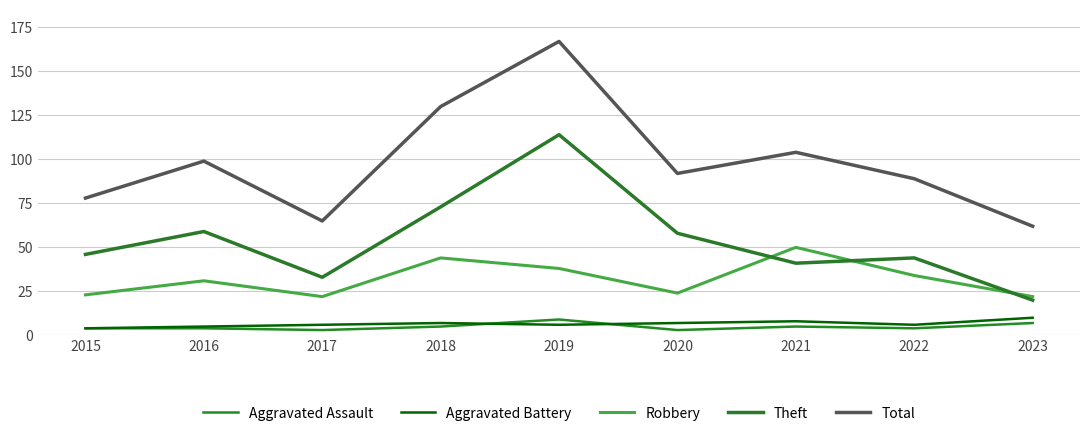

Is it true that Aggravated Assault equals 5 at 2018?

True